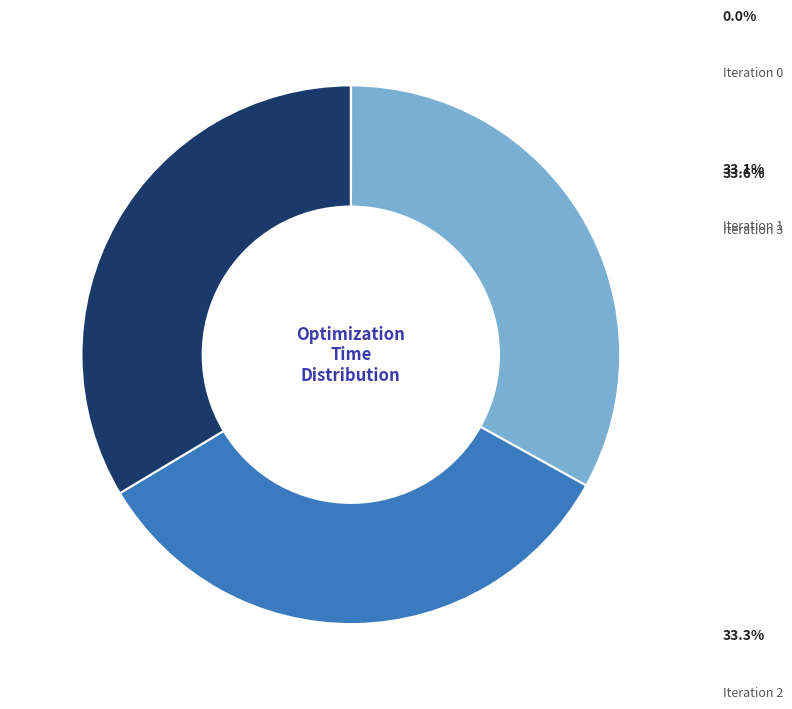

Does any single category account for the majority?

No